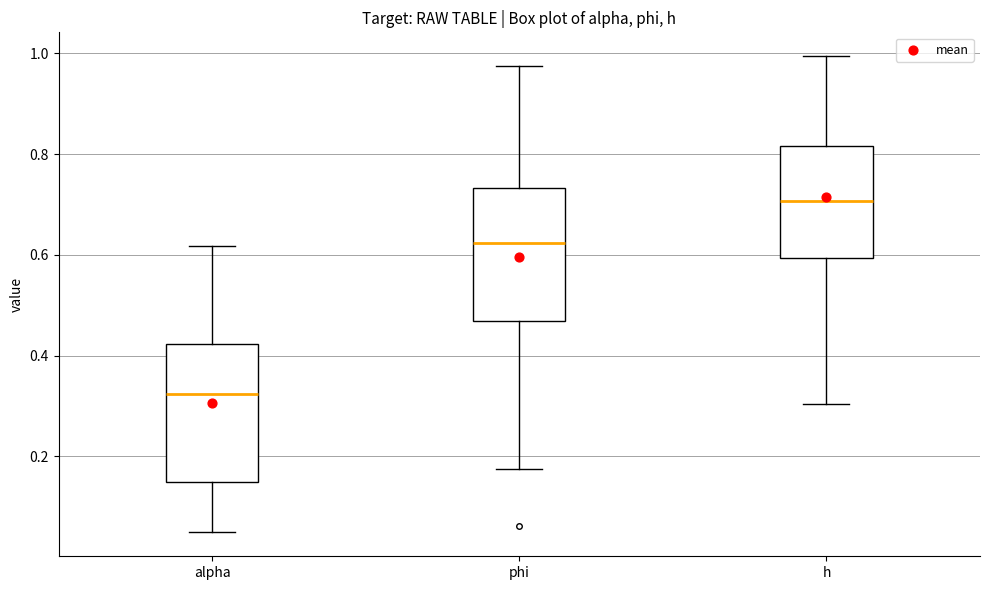

Reading left to right, read every box against the y-axis: the position of its median line, the range the box covers, and the ends of its whiskers. The values are not printed on the chart, so give them approximately, as read against the axis.

alpha: median 0.32, box 0.14 to 0.42, whiskers 0.04 to 0.62
phi: median 0.62, box 0.46 to 0.74, whiskers 0.18 to 0.98
h: median 0.70, box 0.60 to 0.82, whiskers 0.30 to 1.00